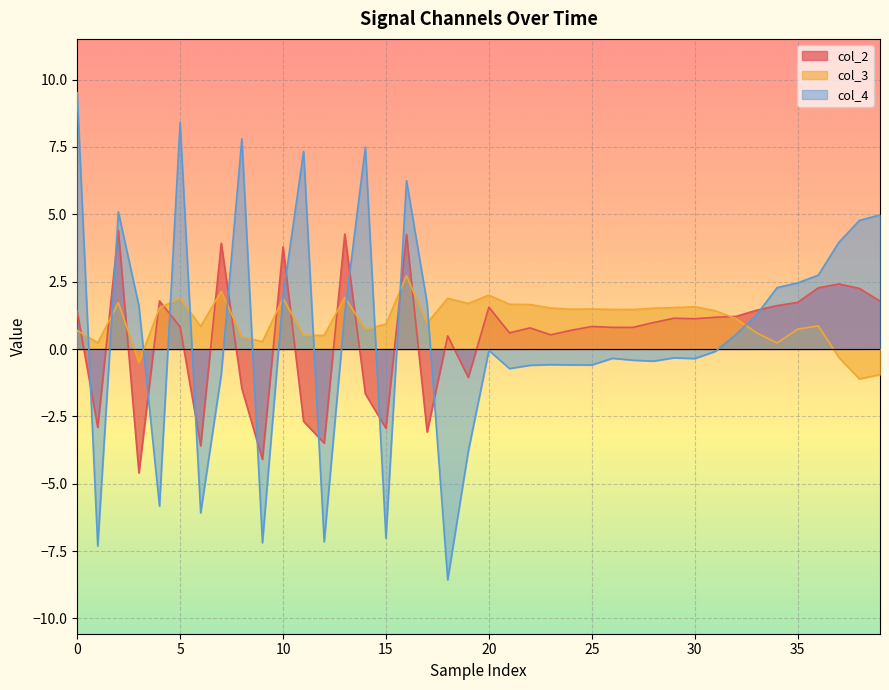

Which series has the largest range (max minus min)?

col_4